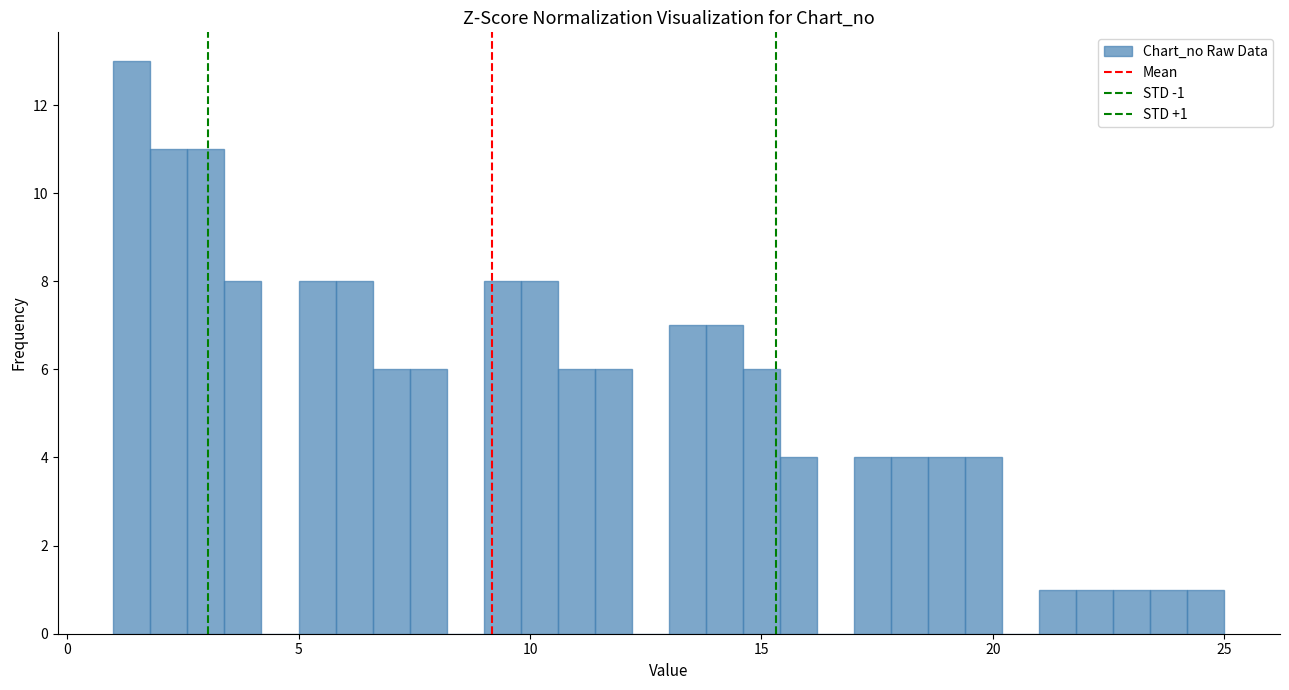

Around what value on the x-axis is the tallest bar? Give the approximate position of its centre, as read against the axis.

1.5